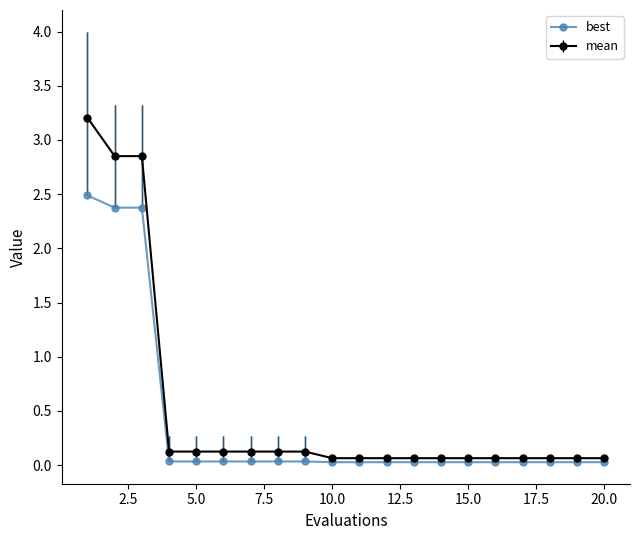

What is the value of the mean point at the 10th from the left?

0.1